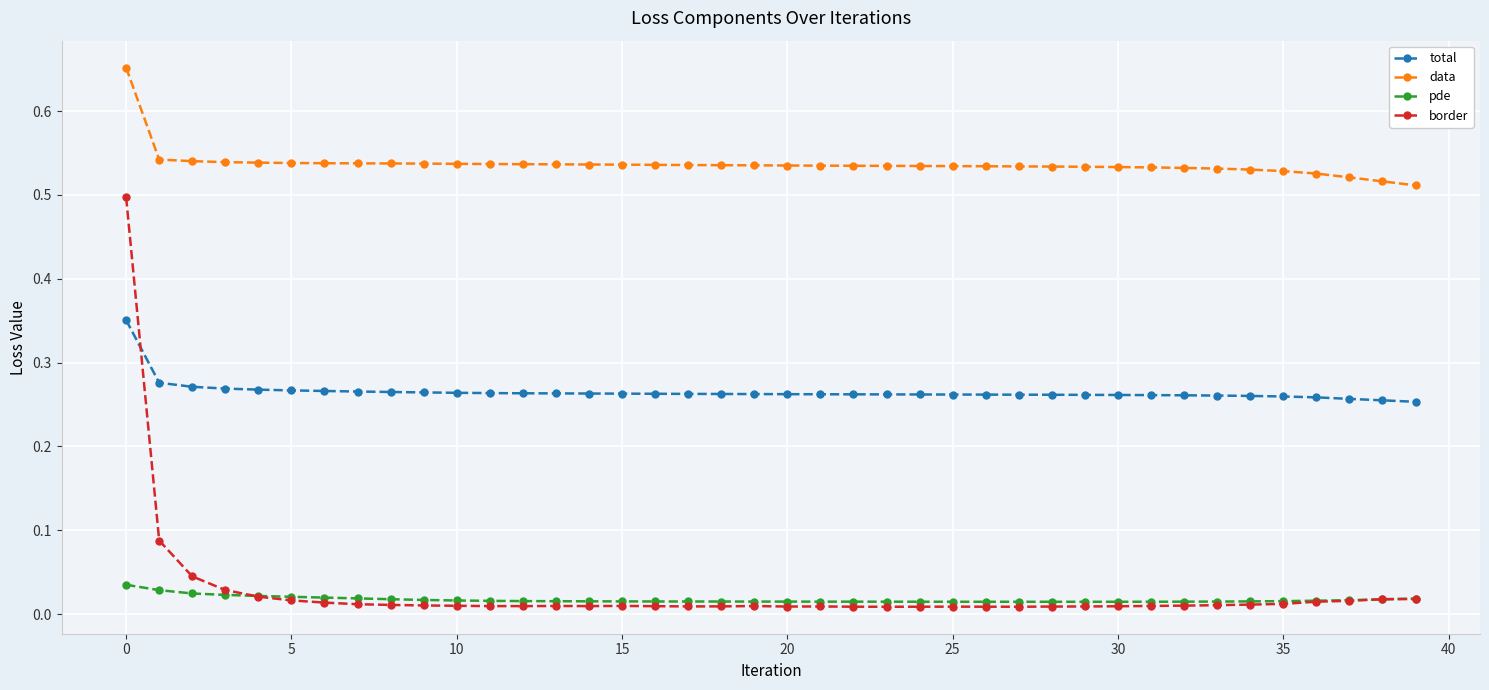

How many distinct data groups are displayed?

4